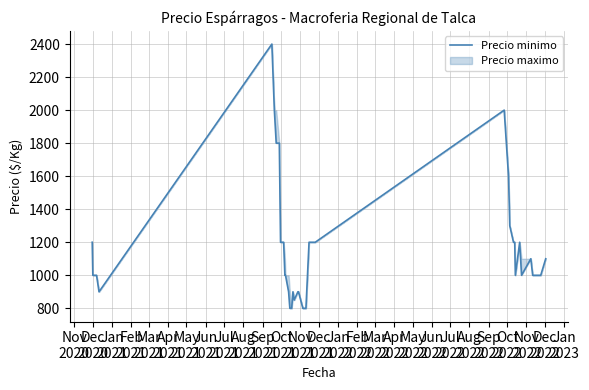

How many interior local valleys (lower than both neighbors) does the data have?

4